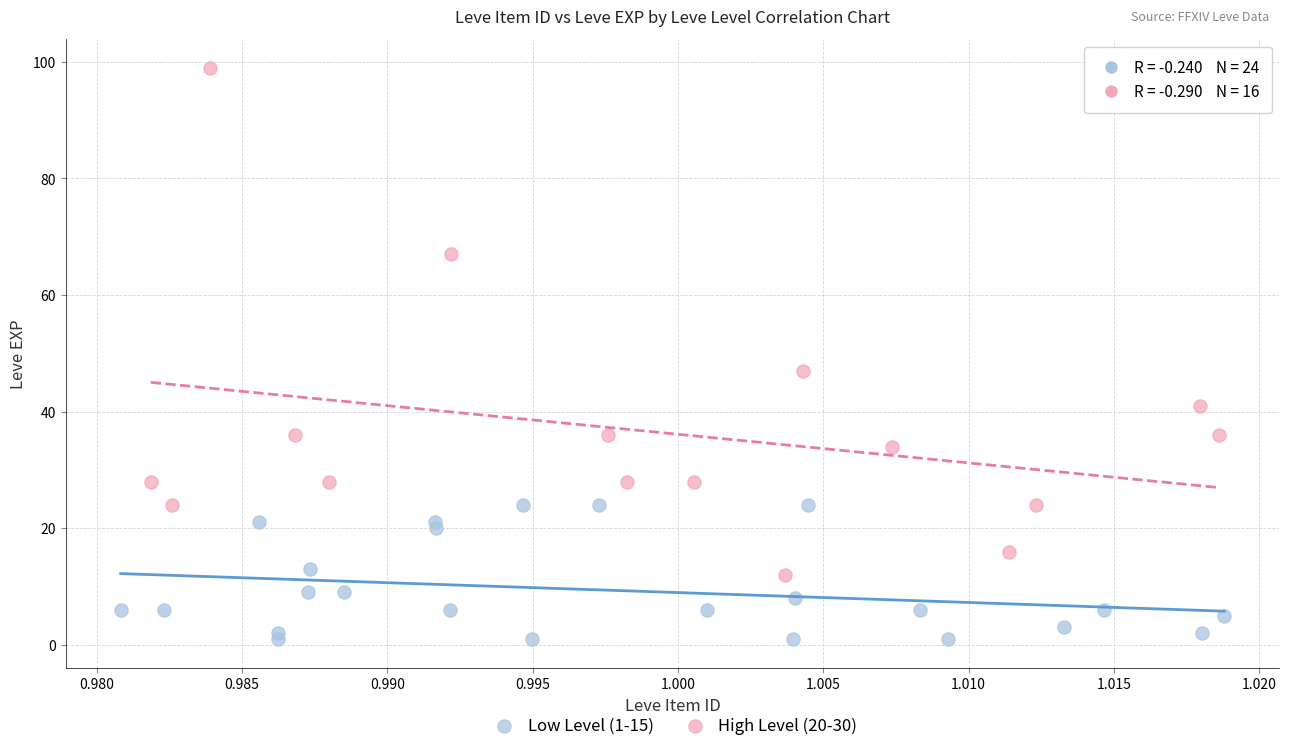

Which series contains the lowest Y value?

Low Level (1-15)